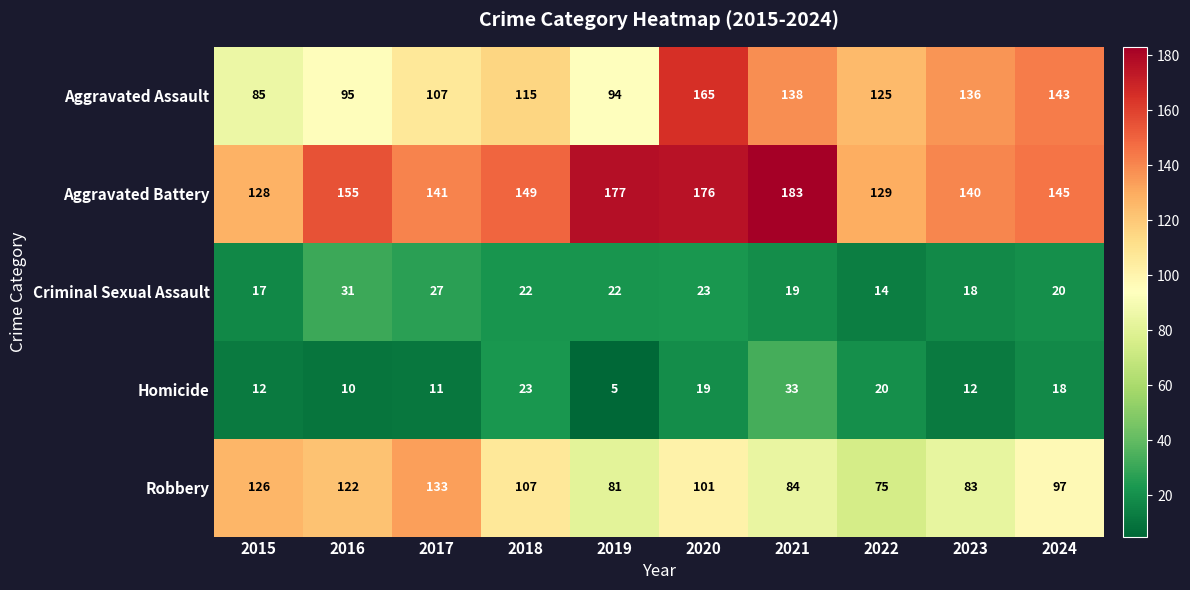

Where is Aggravated Battery nearest to the value 155?

2016